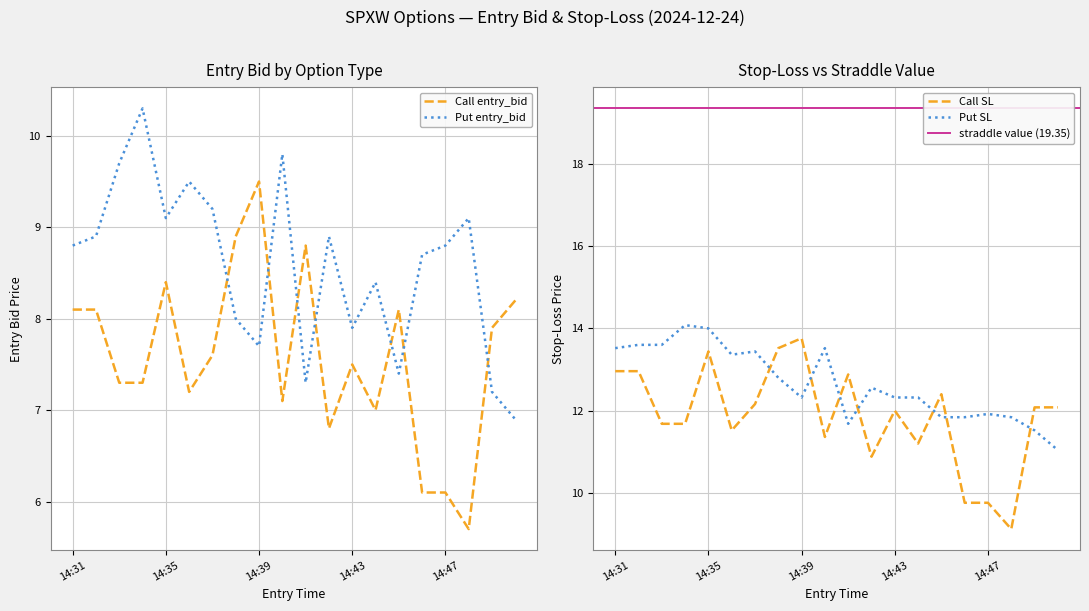

Rank the series by their average value, from lowest to highest.

entry_bid_C, entry_bid_P, sl_C, sl_P